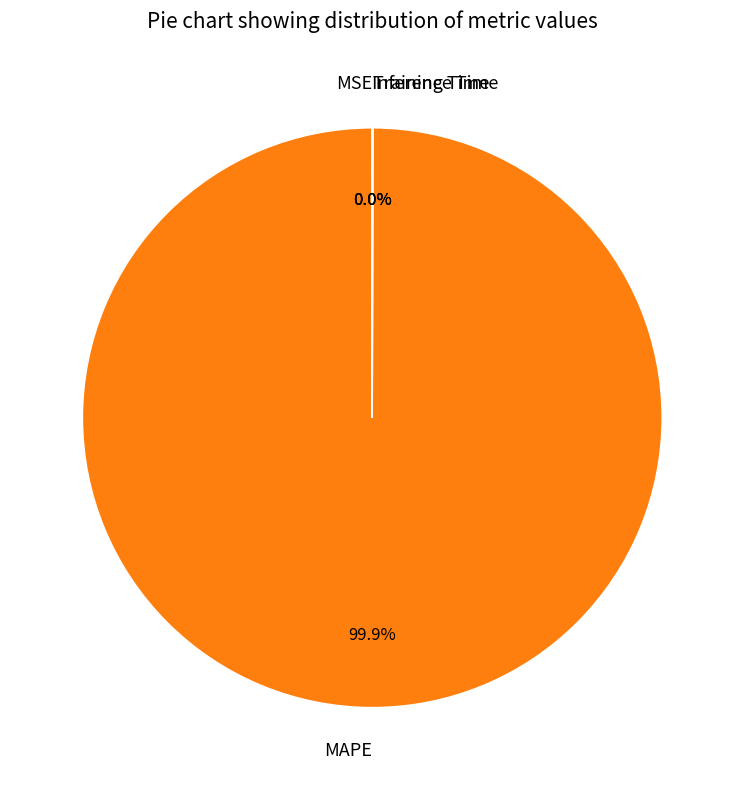

Which category has the biggest portion of the pie?

MAPE